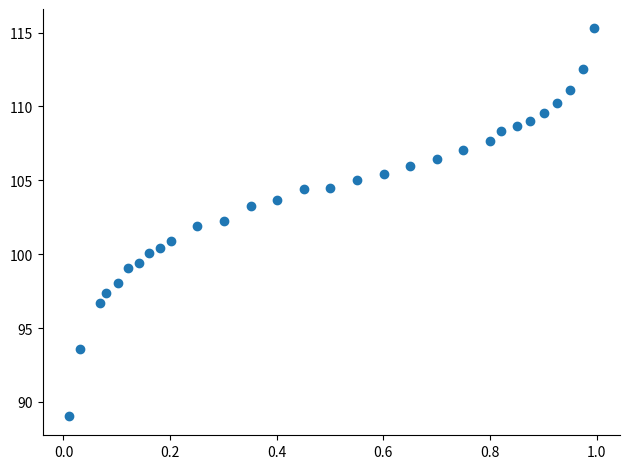

What is the range of X values (max minus min)?

1.0